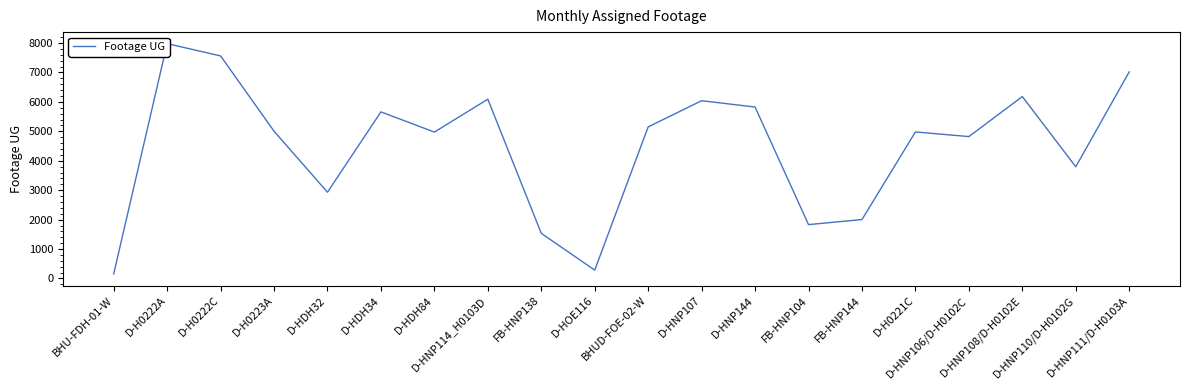

What is the sum of all values?

89828